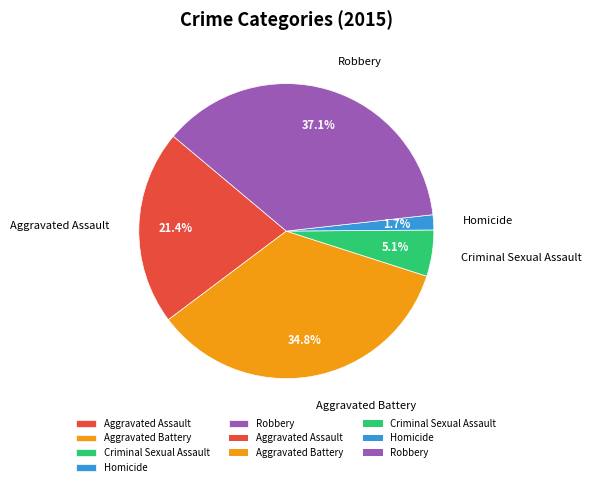

Is there a majority slice in this chart?

No